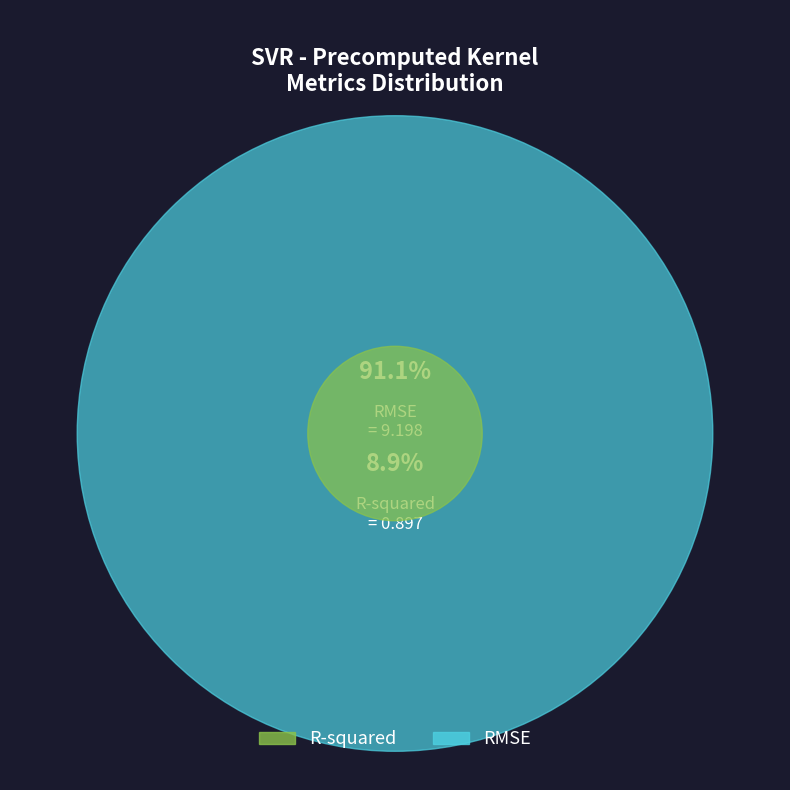

The RMSE slice represents 99% of the pie. True or false?

False